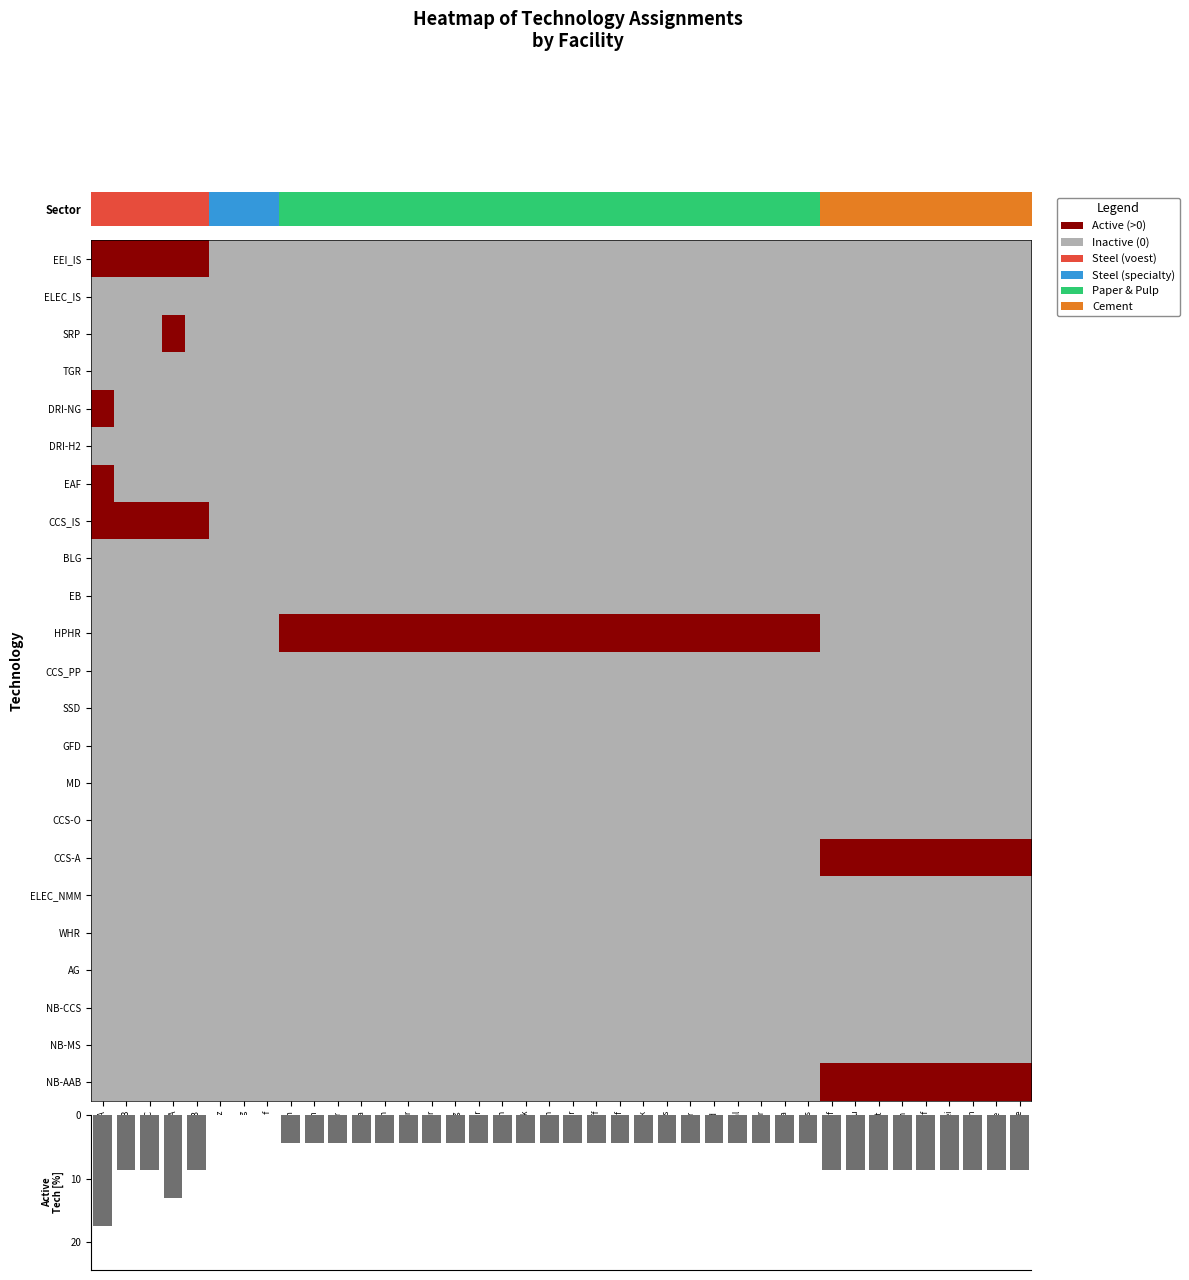

Is the value of GFD at Lenzing greater than the value of ELEC_NMM at Holcim Retznei?

No